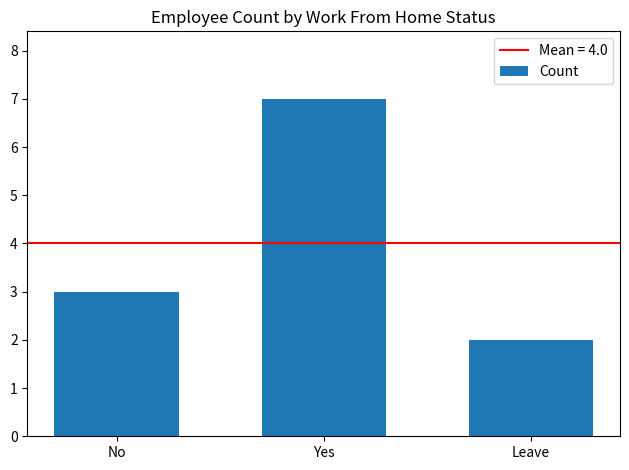

What is the change in value from No to Leave?

-1